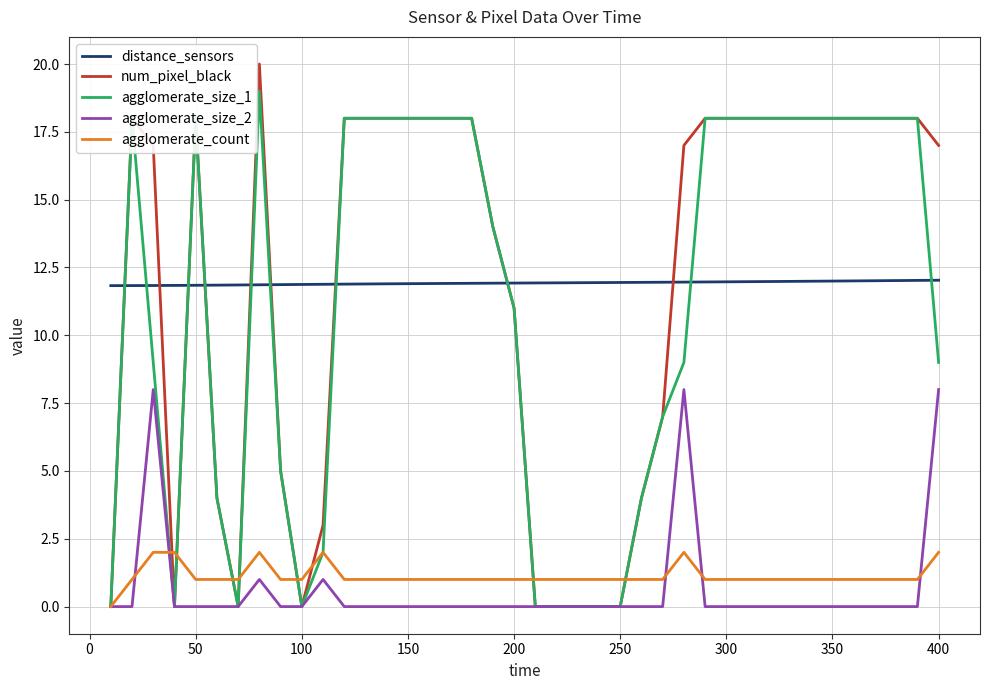

How many values in the num_pixel_black series are below 18?

19